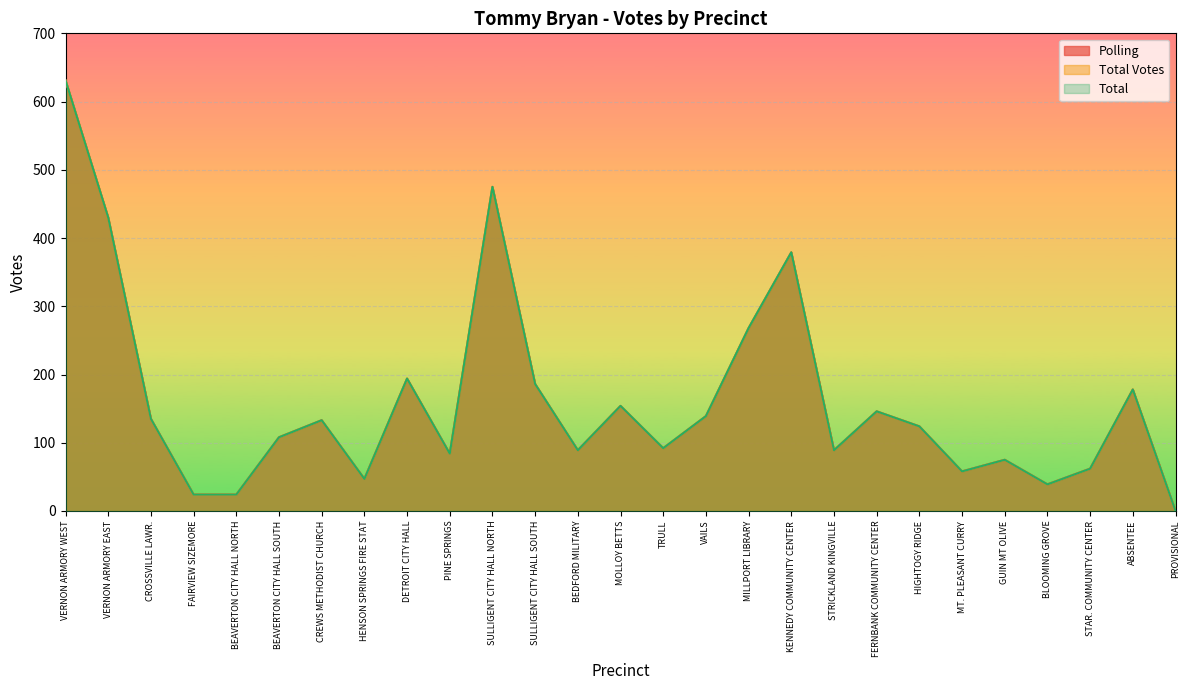

True or false: Total Votes has more than 2 interior local peaks.

True